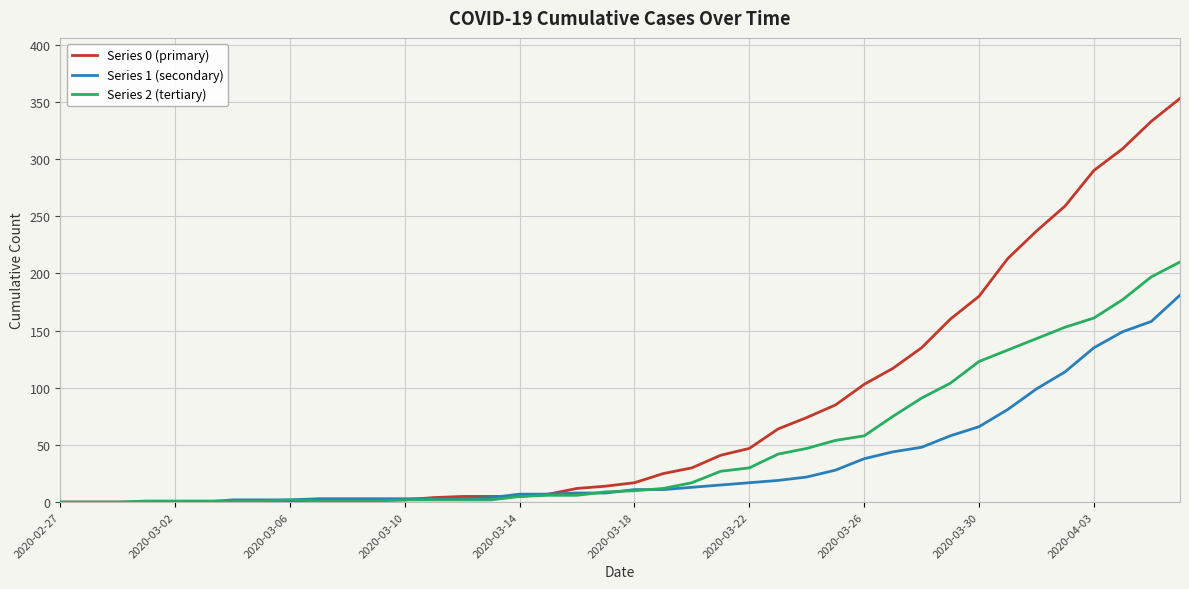

List the series in order of their peak value, highest first.

Series 0 (primary), Series 2 (tertiary), Series 1 (secondary)